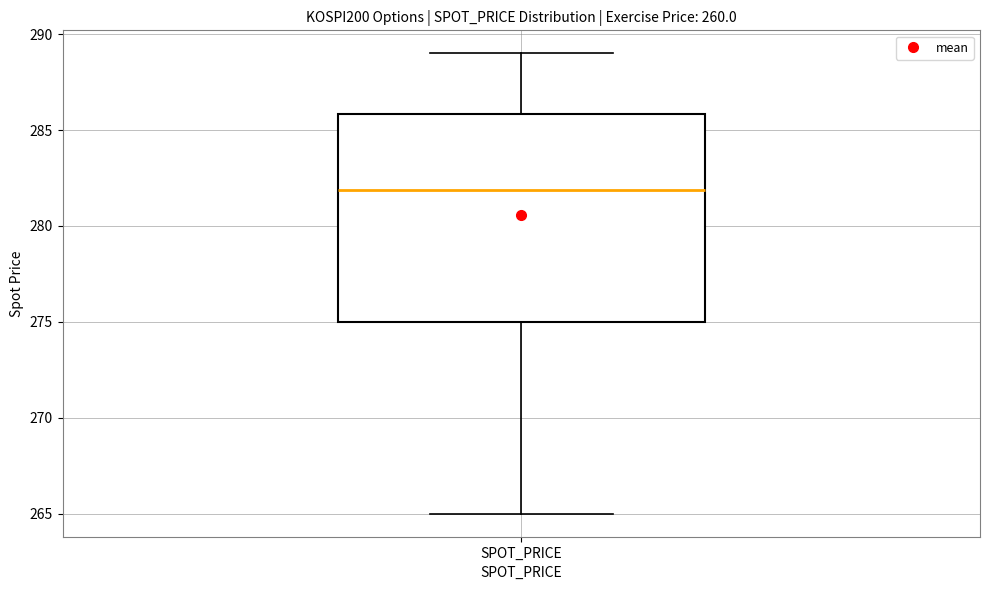

Read this box plot against the y-axis: the position of the median line, the range covered by the box, and the ends of both whiskers. The values are not printed on the chart, so give them approximately, as read against the axis.

median 282, box 275 to 286, whiskers 265 to 289